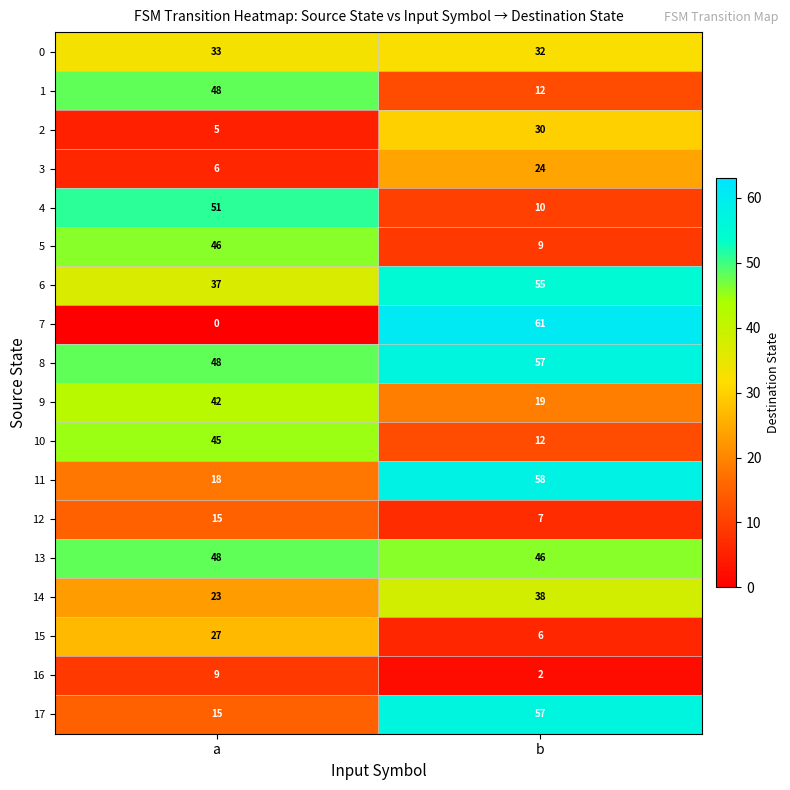

Which category has the highest value across all series?

b